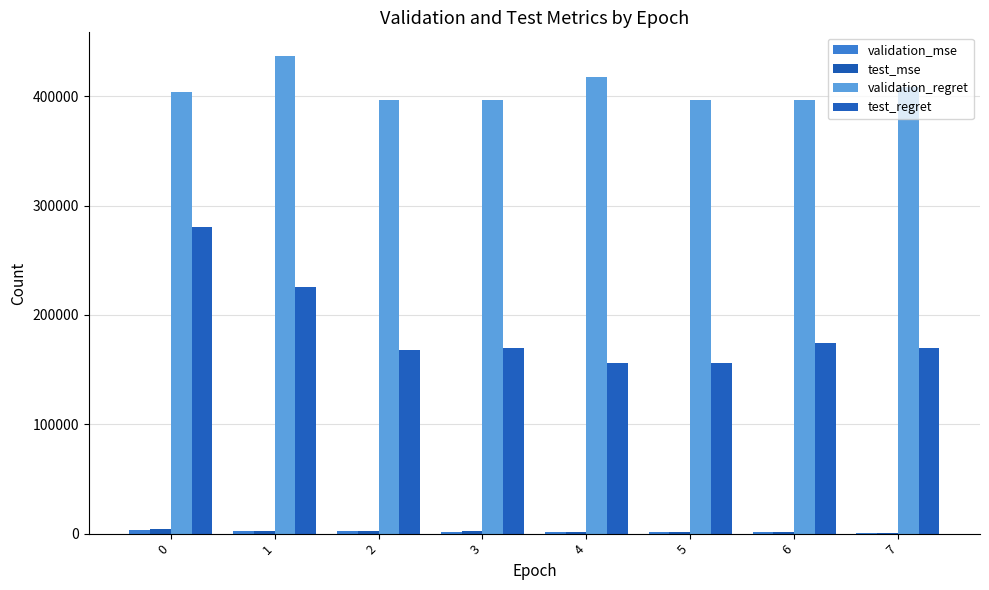

How many groups of bars are there?

8